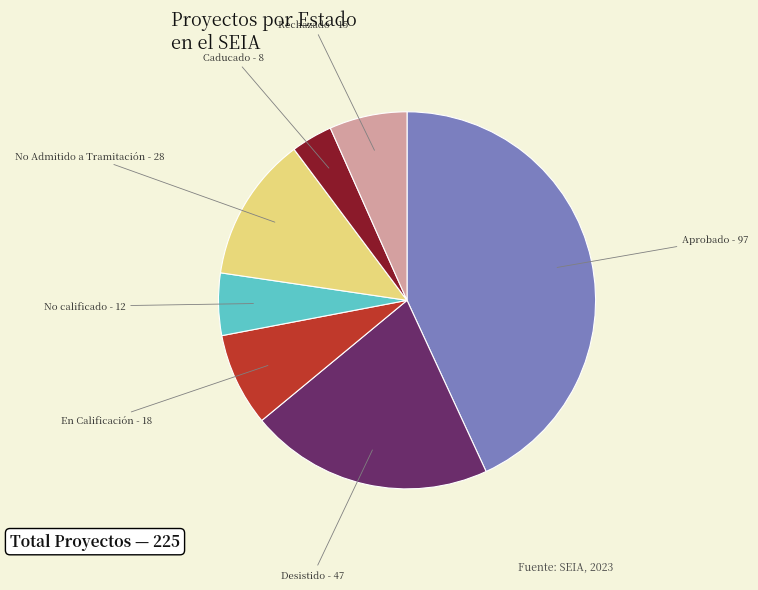

Is it true that En Calificación is 8% of the pie?

True